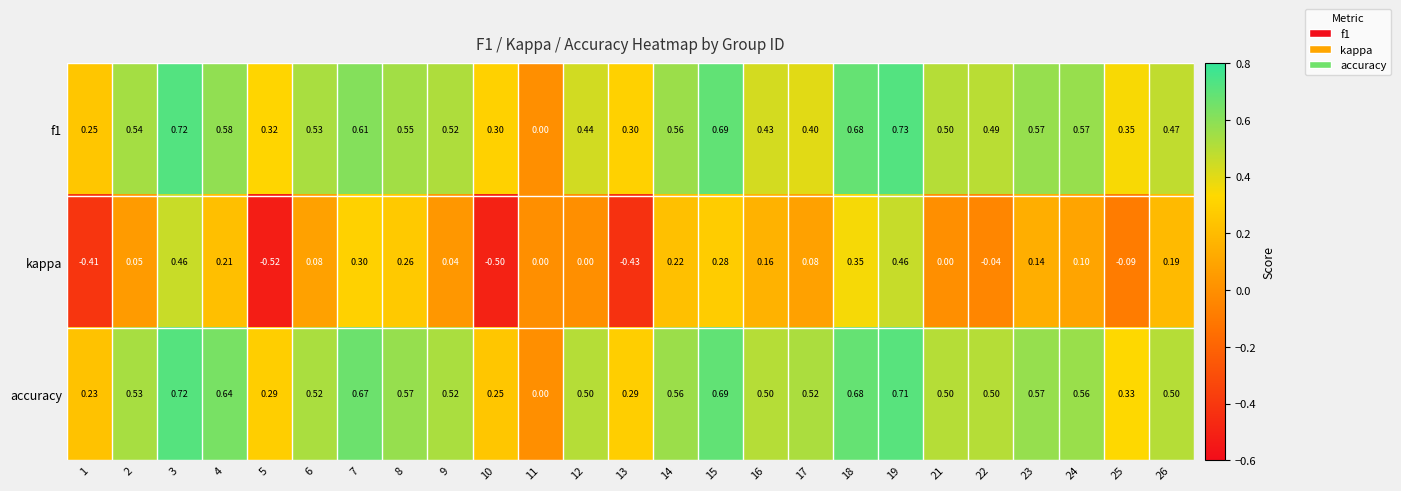

Which series has the widest spread of values?

kappa